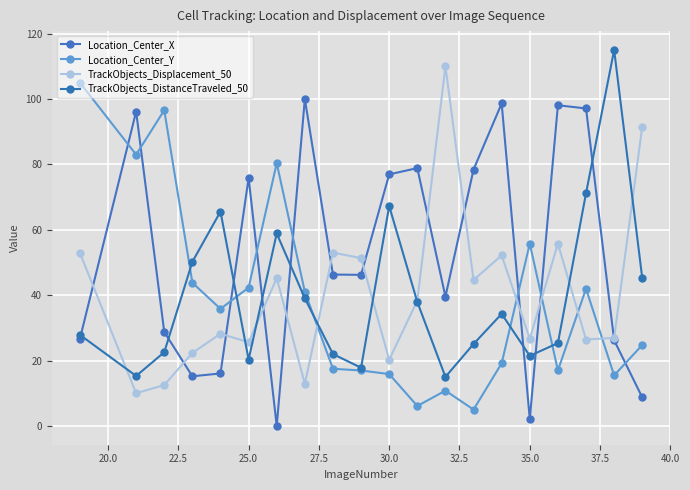

Does the chart have visible grid lines?

Yes